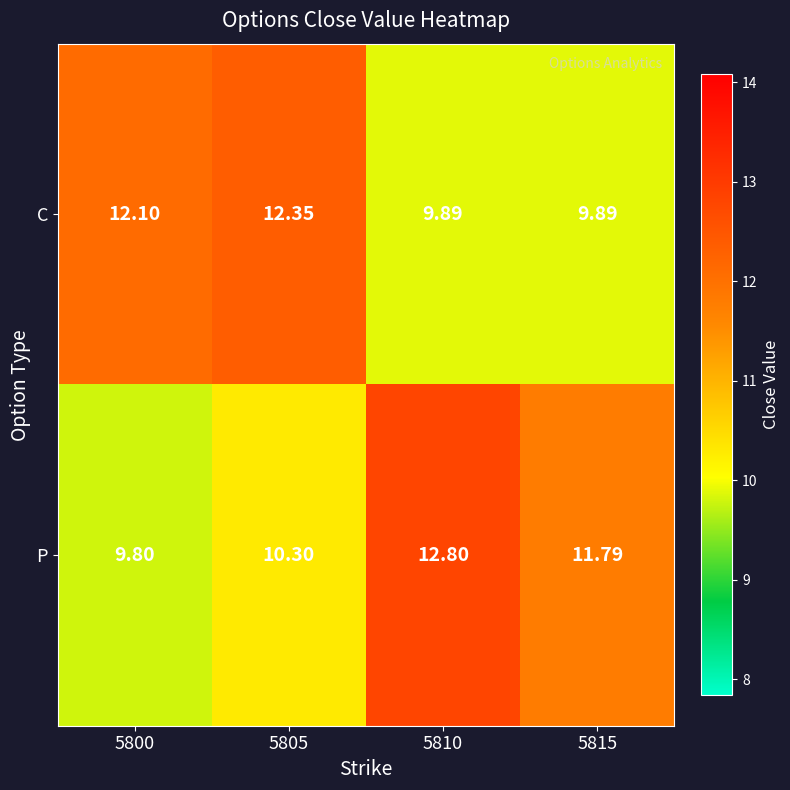

Rank the series at 5810 from highest to lowest value.

P, C